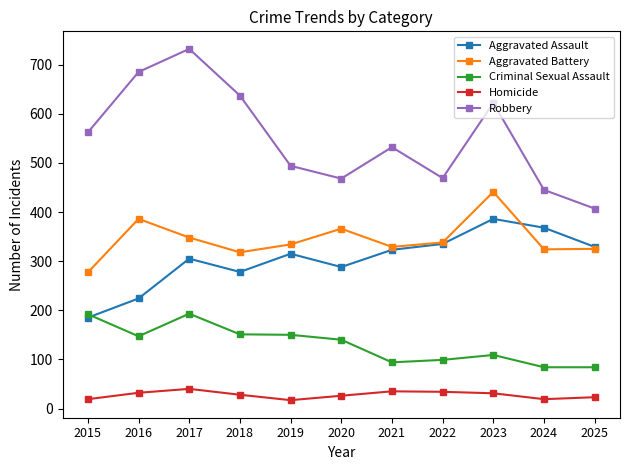

List the series in order of their peak value, lowest first.

Homicide, Criminal Sexual Assault, Aggravated Assault, Aggravated Battery, Robbery